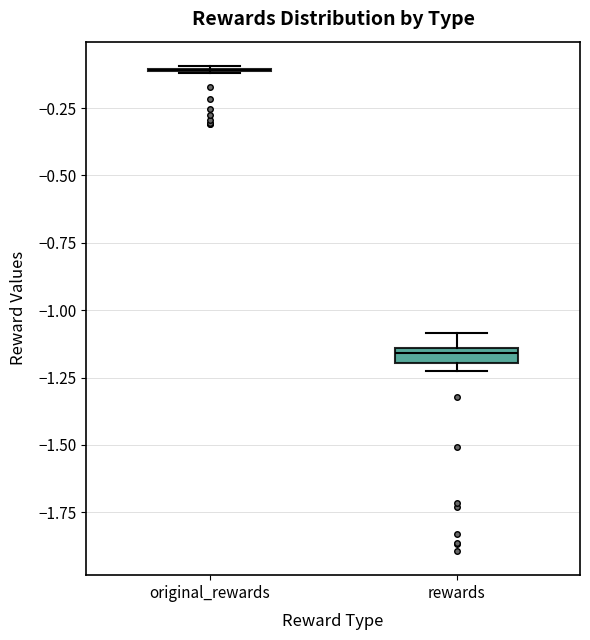

Where does the upper whisker of the box for rewards end on the y-axis? The values are not printed on the chart, so give them approximately, as read against the axis.

-1.10